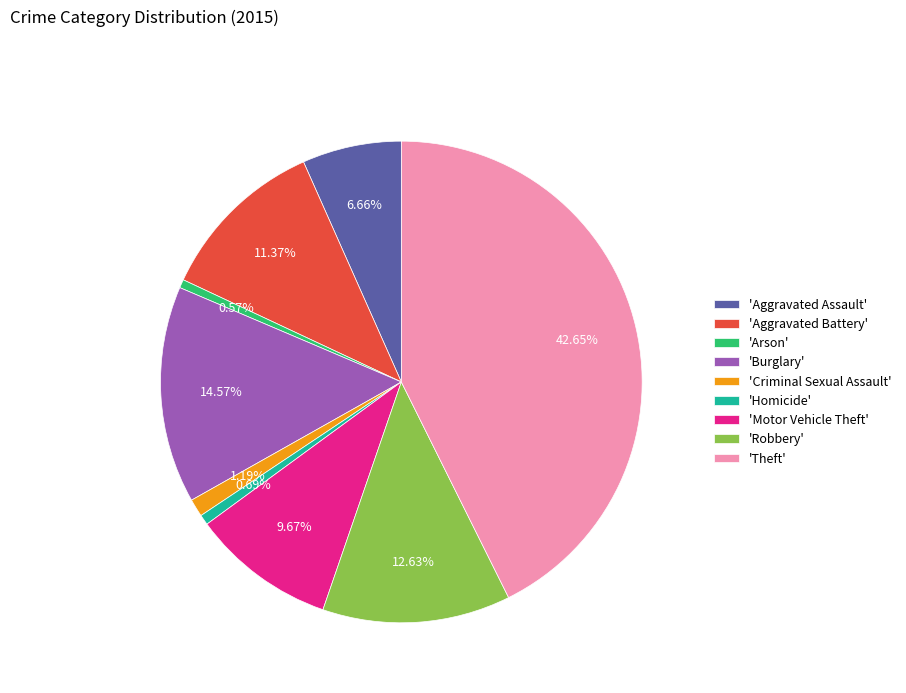

How many slices are in this pie chart?

9